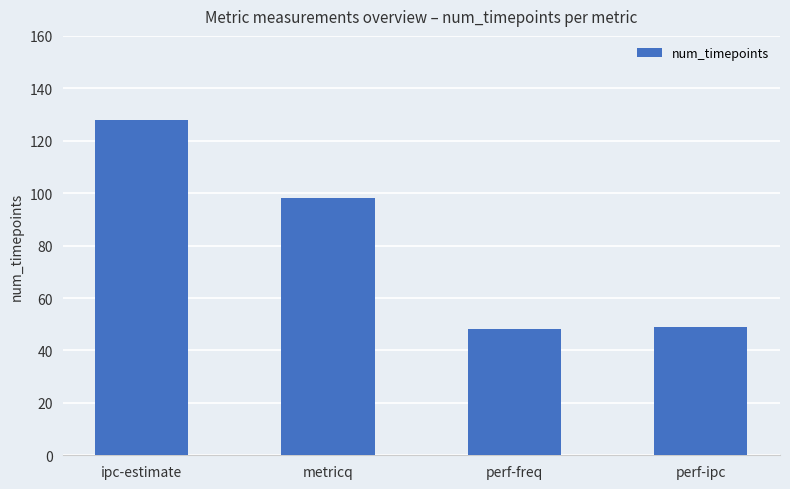

What is the change in value from ipc-estimate to perf-freq?

-80